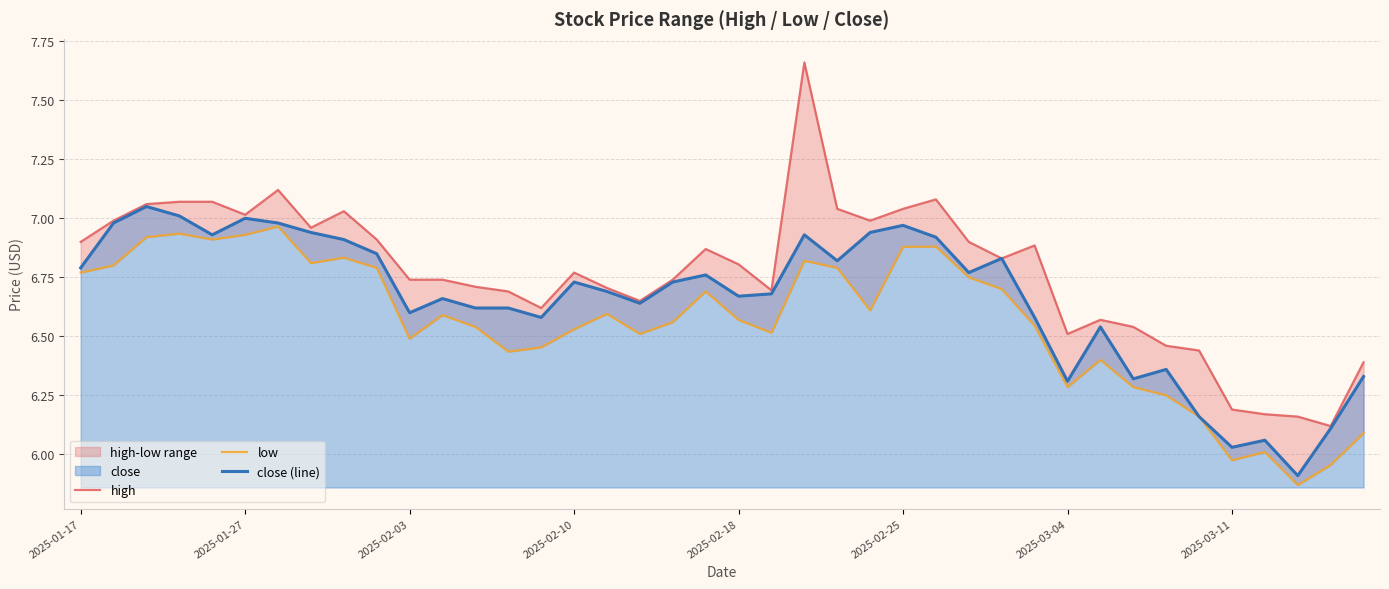

The value of high at 13 is 6.7. True or false?

True